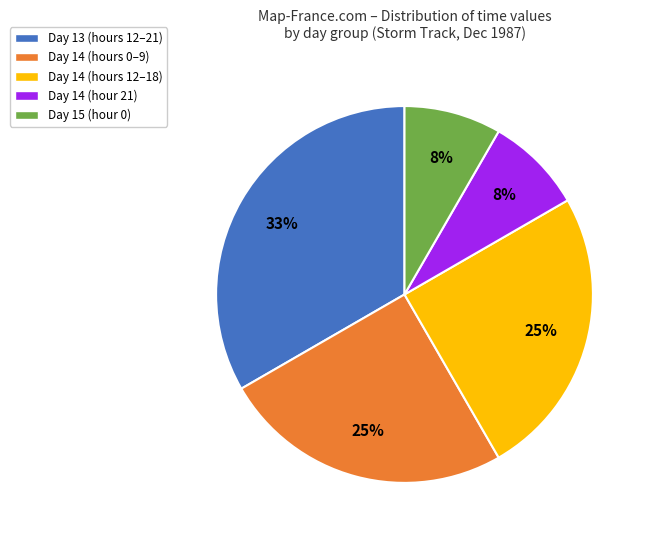

Approximately how many times larger is the value at Day 14 (hour 21) compared to Day 15 (hour 0)?

1.0